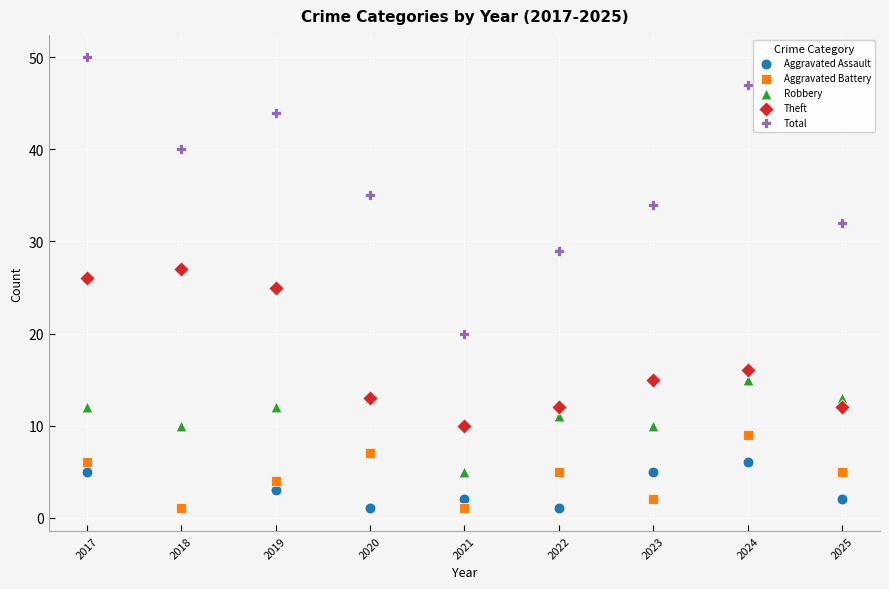

What are all the series names shown in the legend?

Aggravated Assault, Aggravated Battery, Robbery, Theft, Total